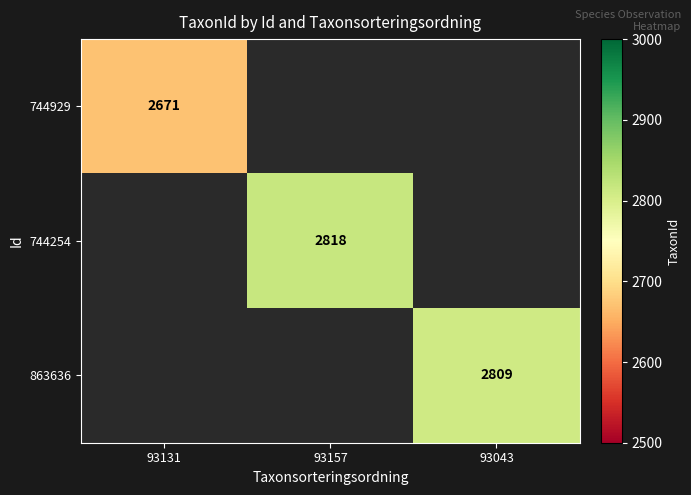

Which category has the highest value across all series?

93157